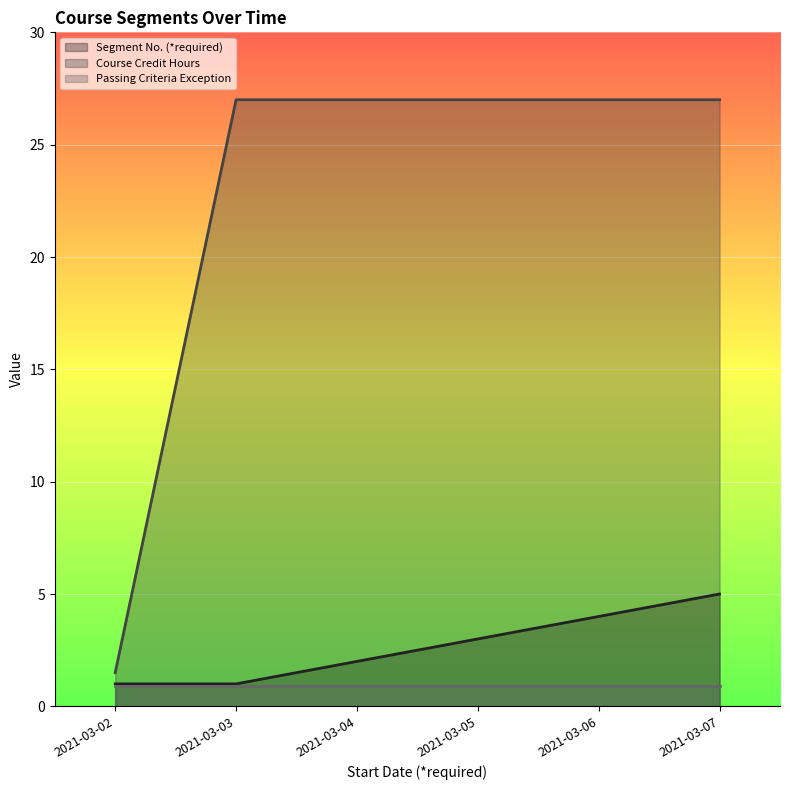

Which series has the widest spread of values?

Course Credit Hours